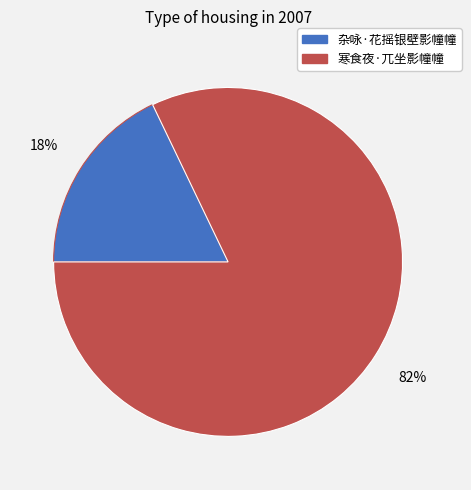

To the nearest percent, what is the combined percentage of 寒食夜·兀坐影幢幢 and 杂咏·花摇银壁影幢幢?

100%